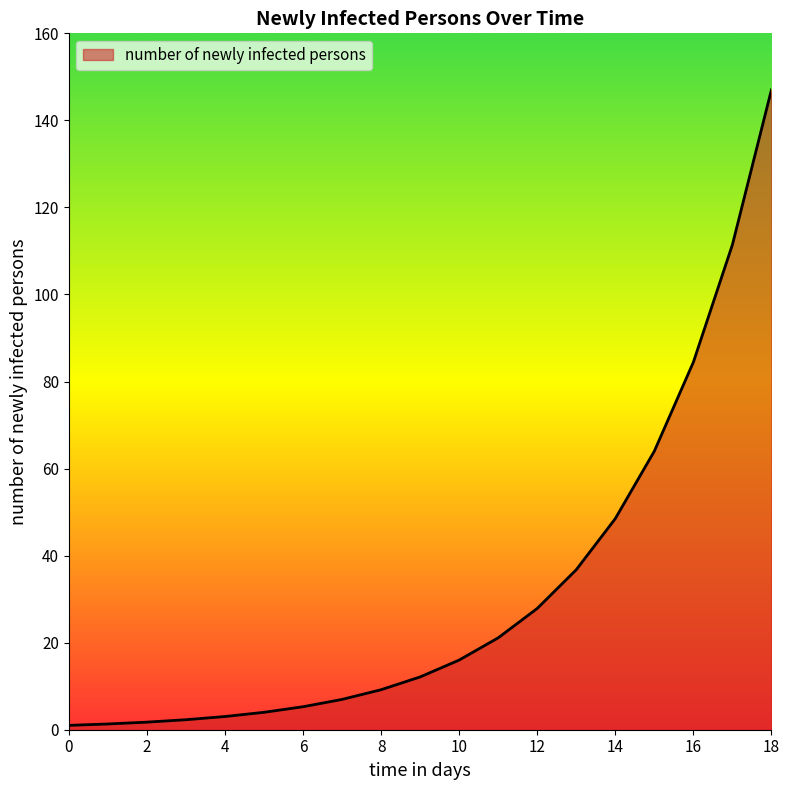

What is the difference between the maximum and minimum values?

146.0